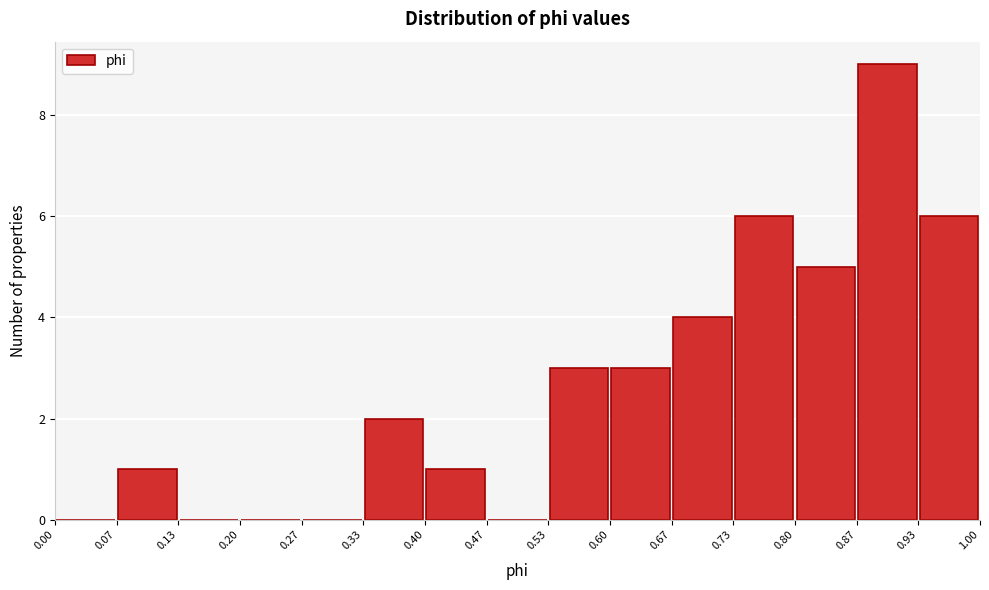

Which range on the x-axis has the tallest bar?

0.87 to 0.93